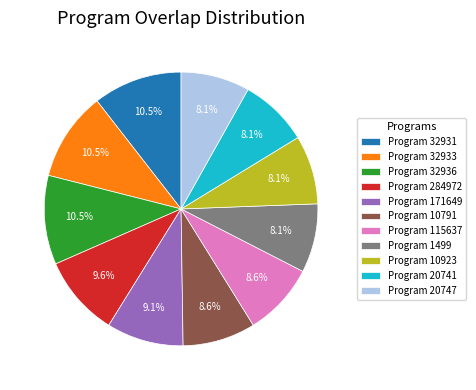

Count the number of slices in the pie.

11